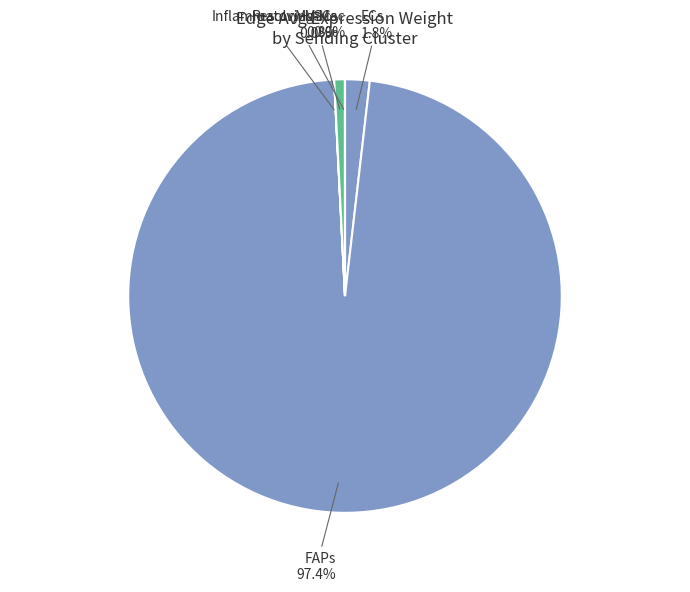

What portion of the pie excludes FAPs?

2.6%